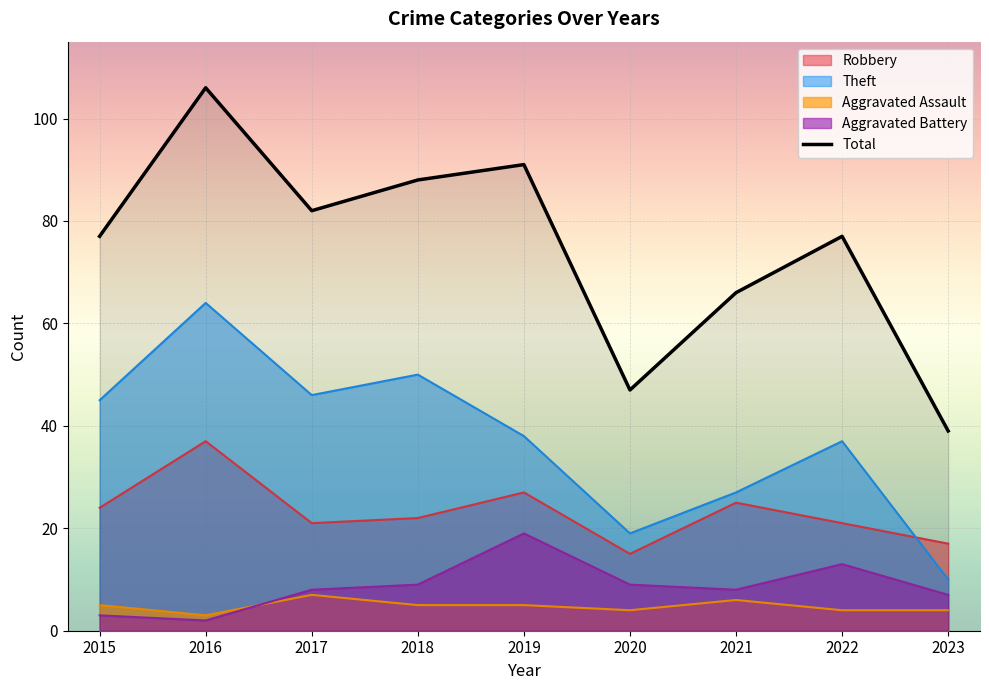

How many categories are shown in the chart?

9